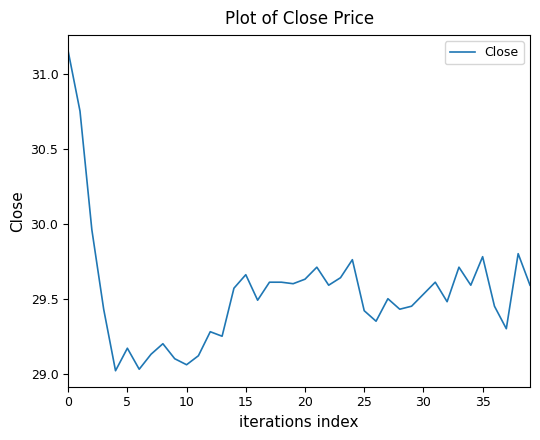

What is the difference between the maximum and minimum values?

2.1